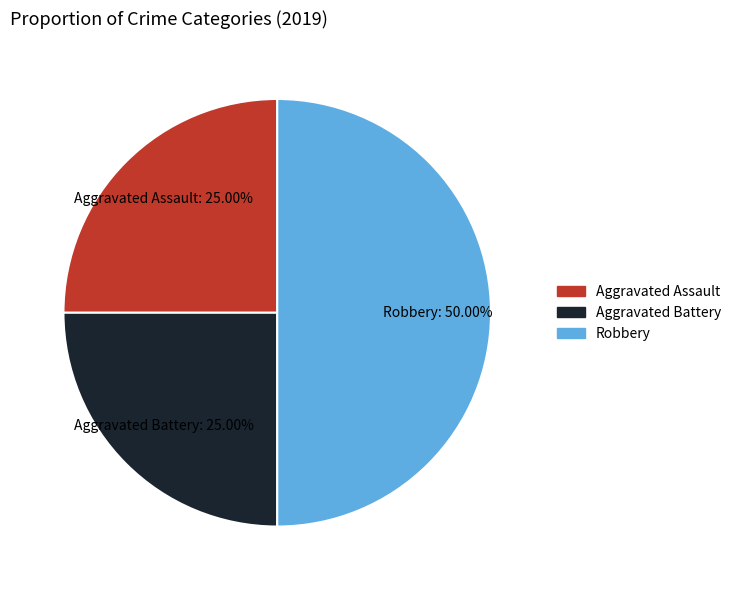

Is it true that Aggravated Battery is 20% of the pie?

False